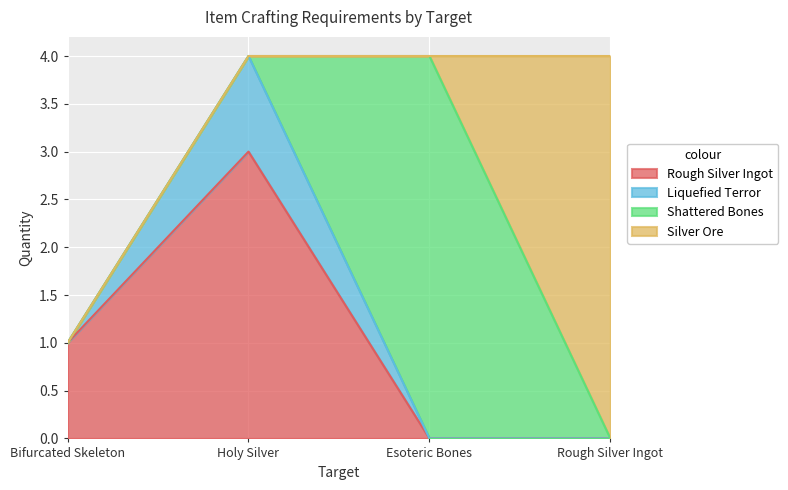

True or false: Shattered Bones has more than 1 interior local peaks.

False